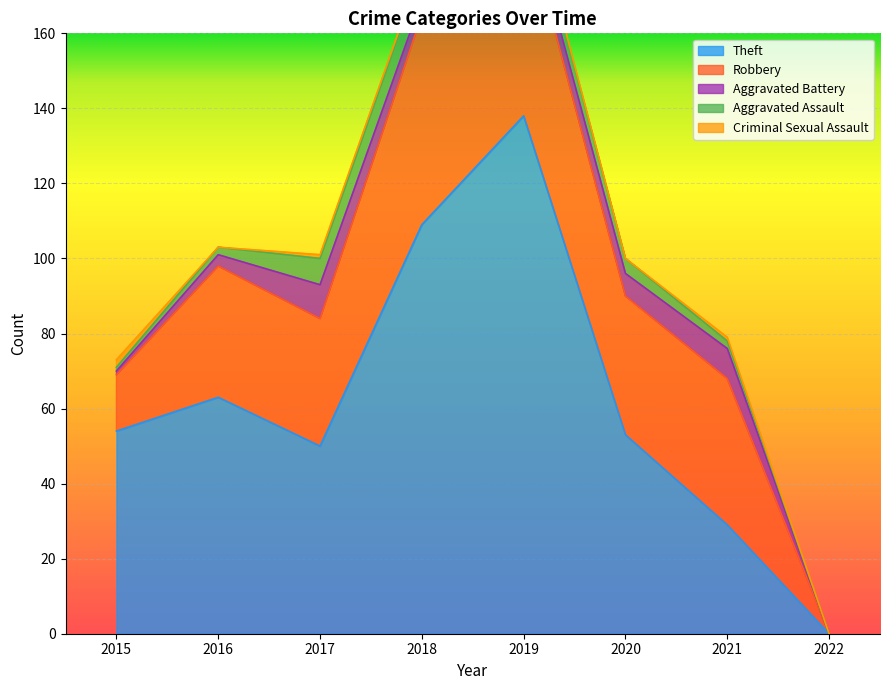

At 2016, list the series in order from largest to smallest.

Theft, Robbery, Aggravated Battery, Aggravated Assault, Criminal Sexual Assault